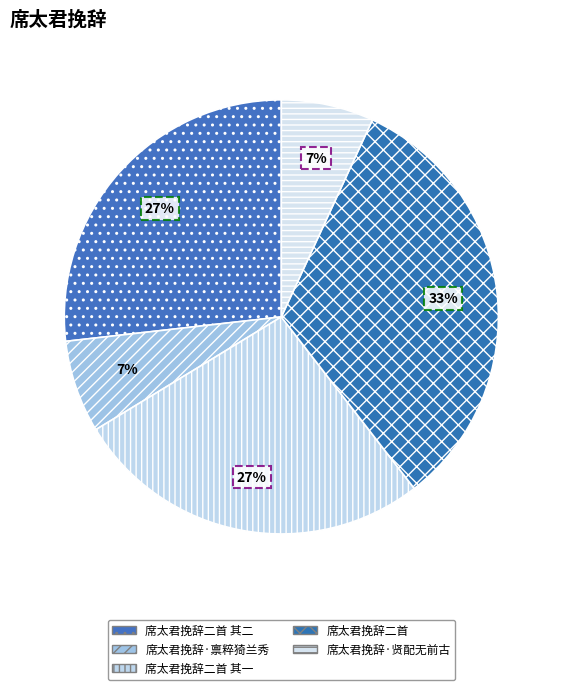

Which category has the biggest portion of the pie?

席太君挽辞二首